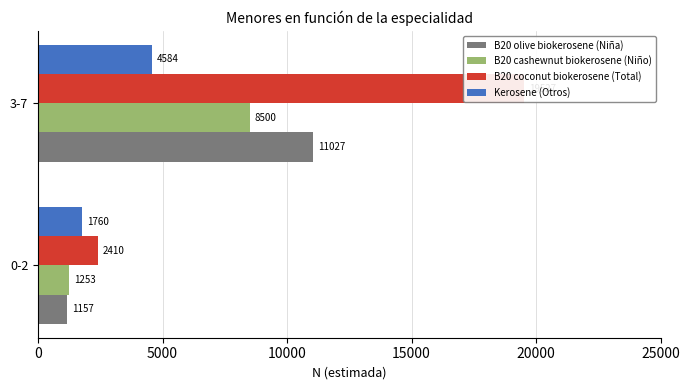

What is the sum of the B20 cashewnut biokerosene (Niño) values at 0 and 5000?

9753